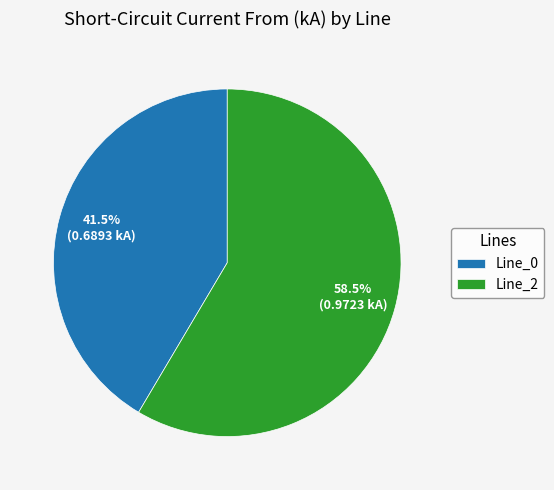

Approximately how many times larger is the value at Line_0 compared to Line_2?

0.7